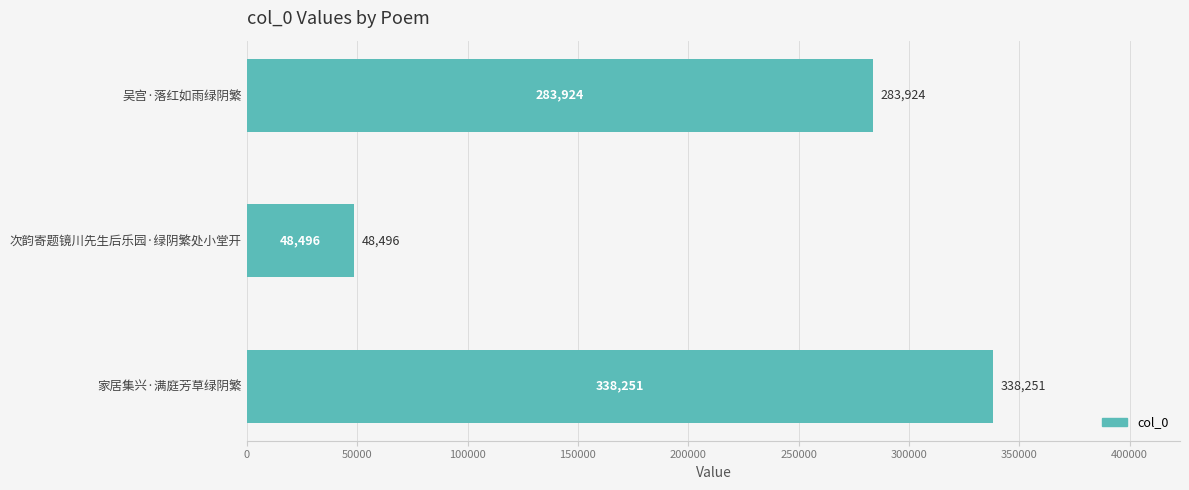

What is the difference between the maximum and minimum values?

289755